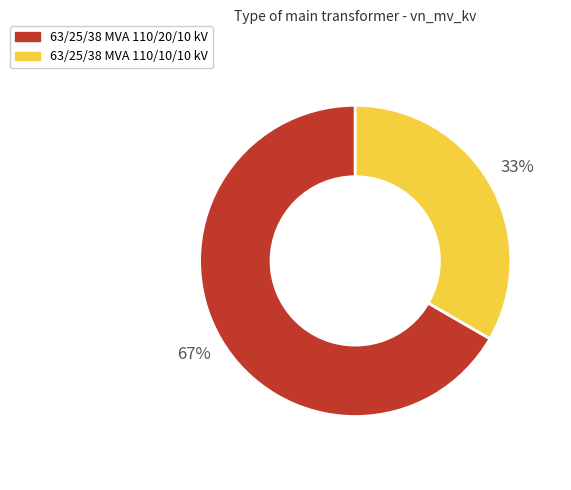

Is there a majority slice in this chart?

Yes